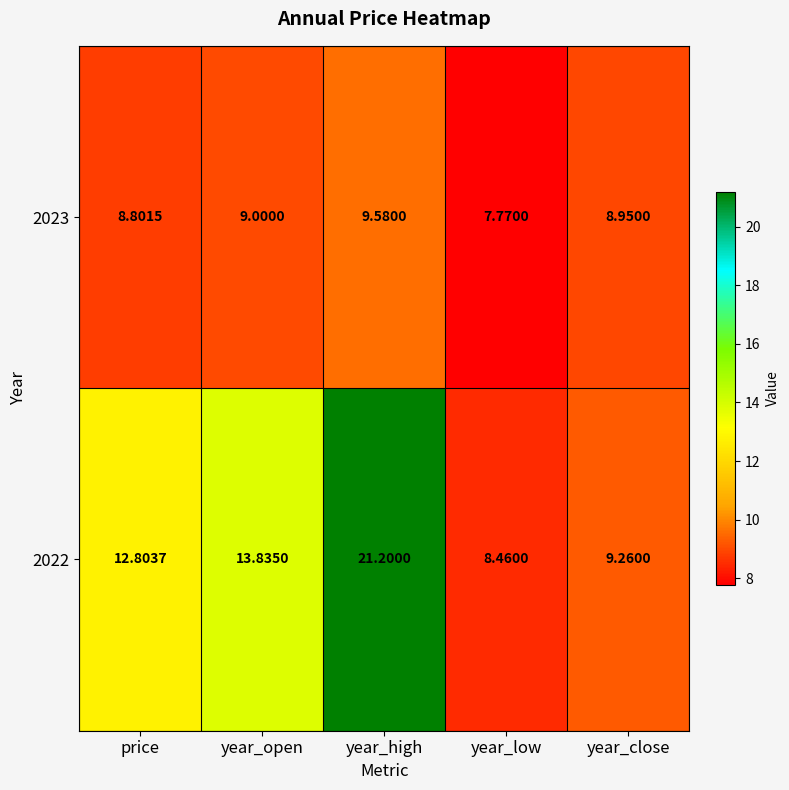

At which category is the sum across all series the highest?

year_high